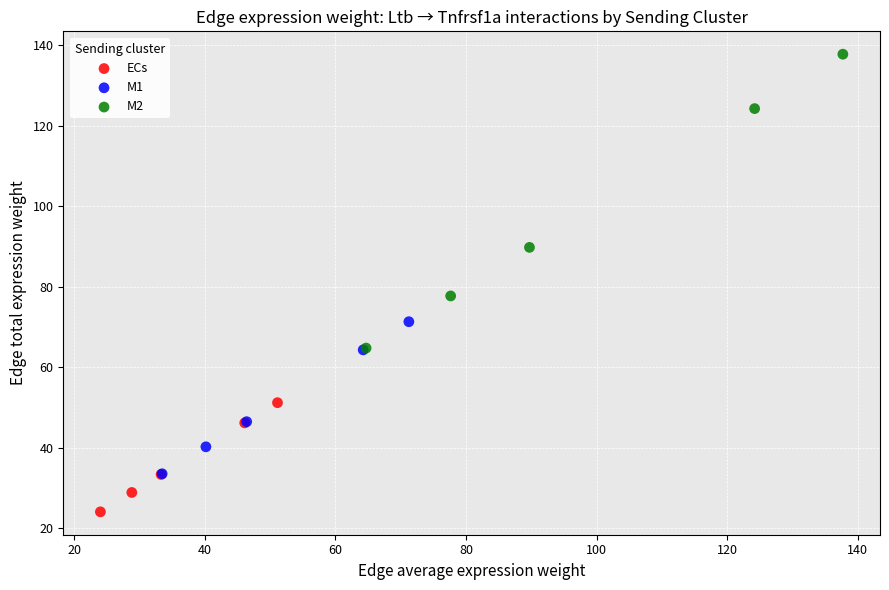

What are all the series names shown in the legend?

ECs, M1, M2